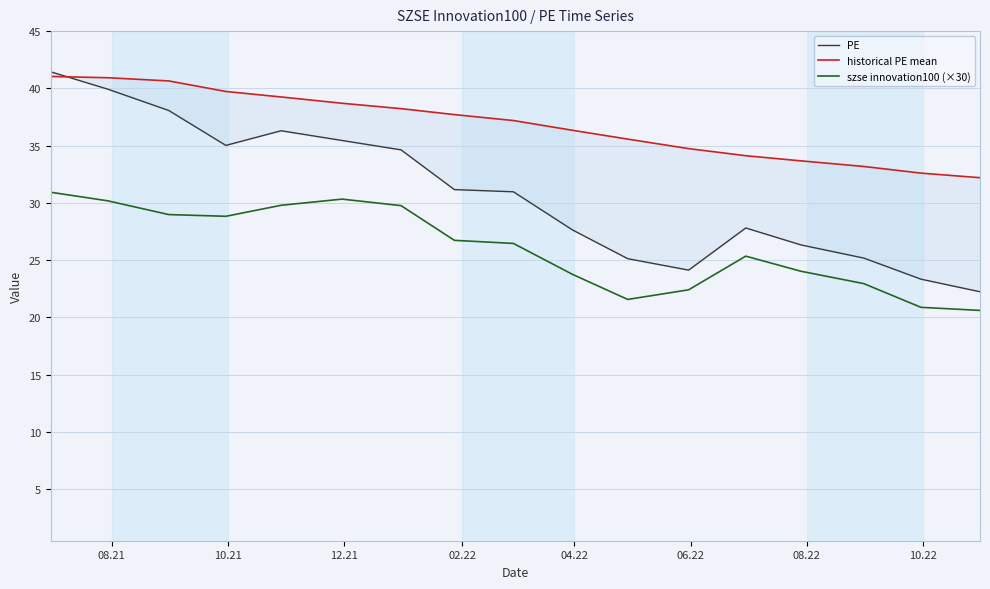

What is the lowest value of the szse innovation100 (×30) series?

20.6